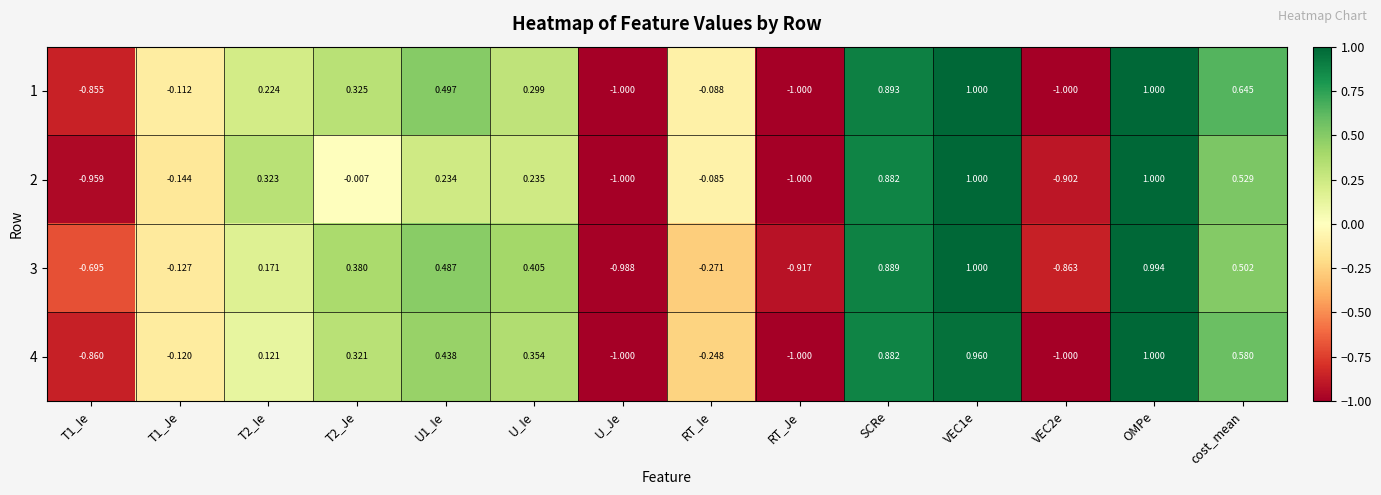

How many data points in 4 are above 0?

8